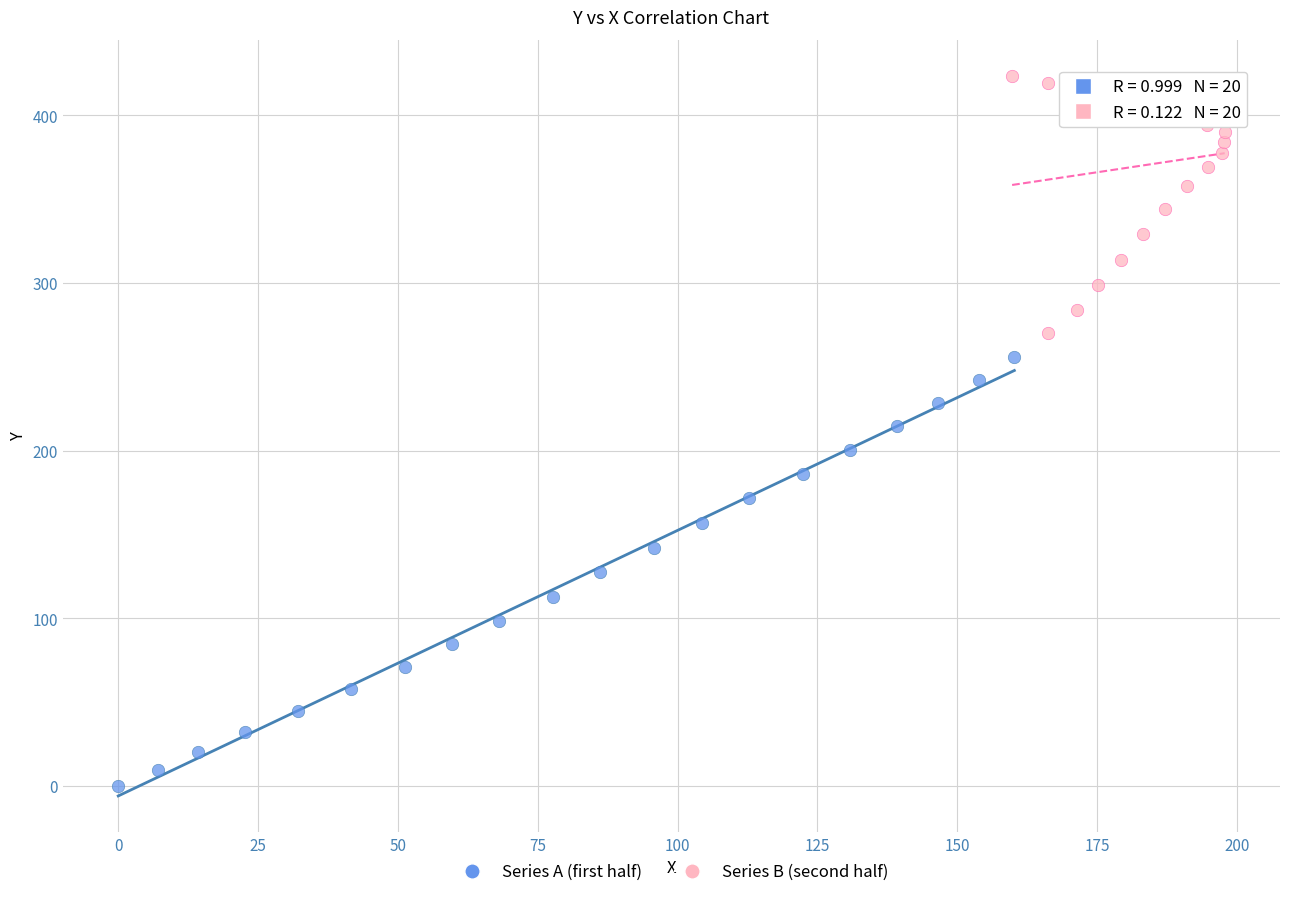

Which series has the largest Y range (max minus min)?

Series A (first half)